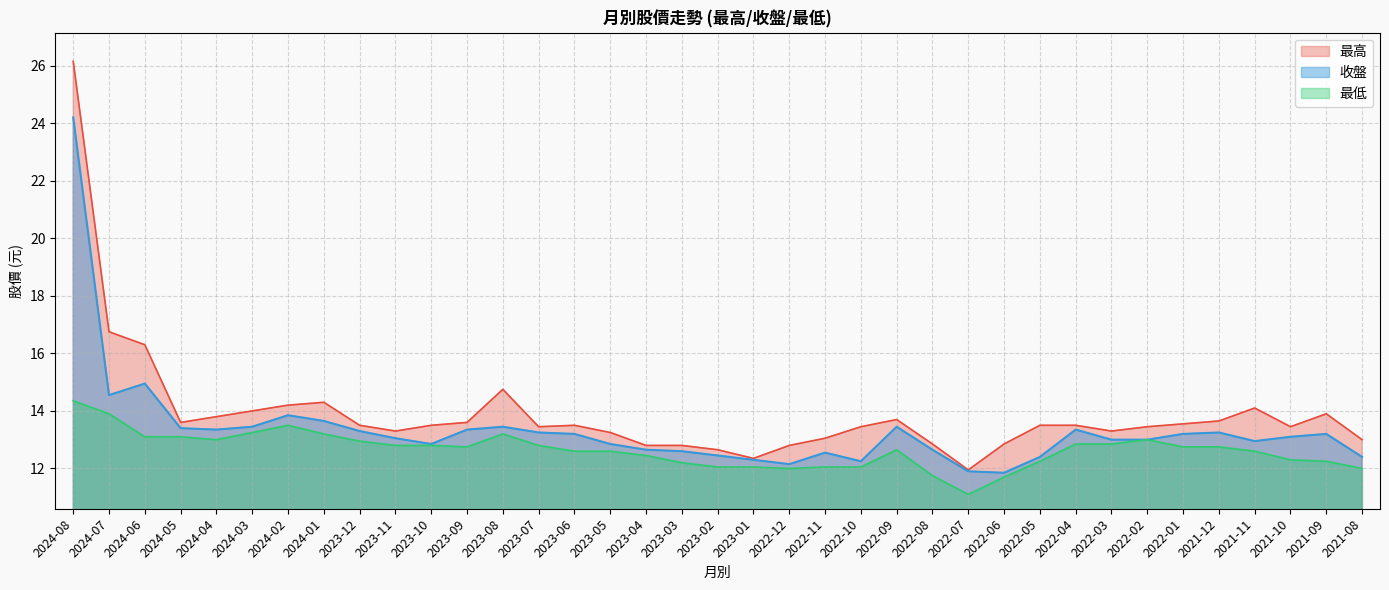

Is the value of 最低 at 2024-02 greater than the value of 最高 at 2022-05?

No